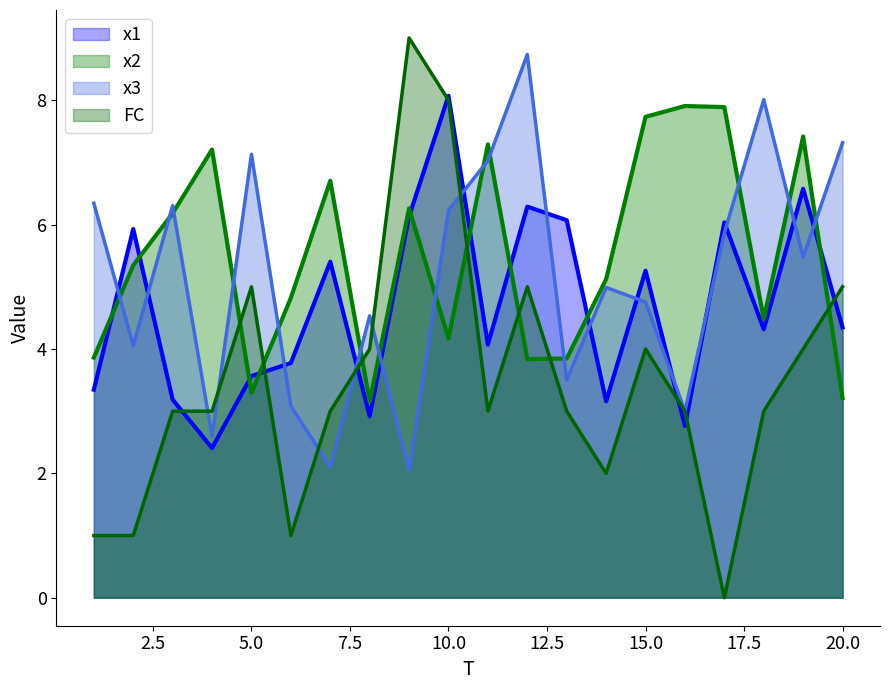

How many lines are shown in the chart?

4